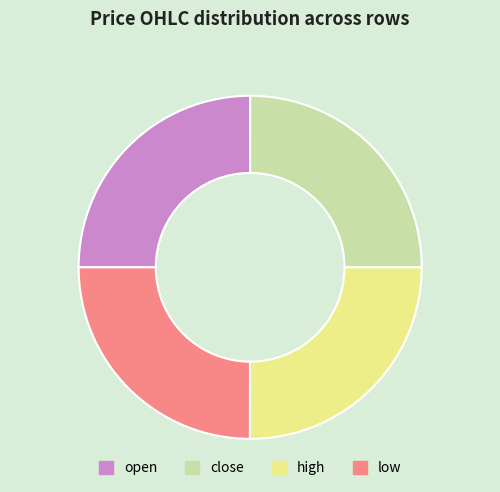

What is the ratio of the value at high to the value at close?

1.0